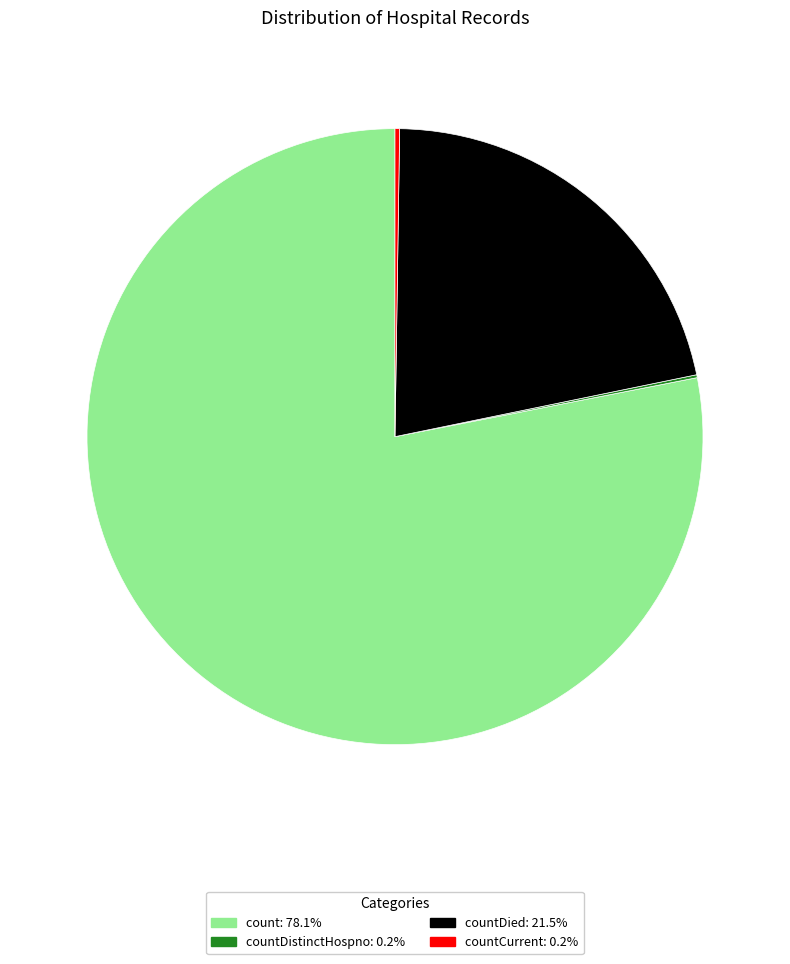

Is there a majority slice in this chart?

Yes